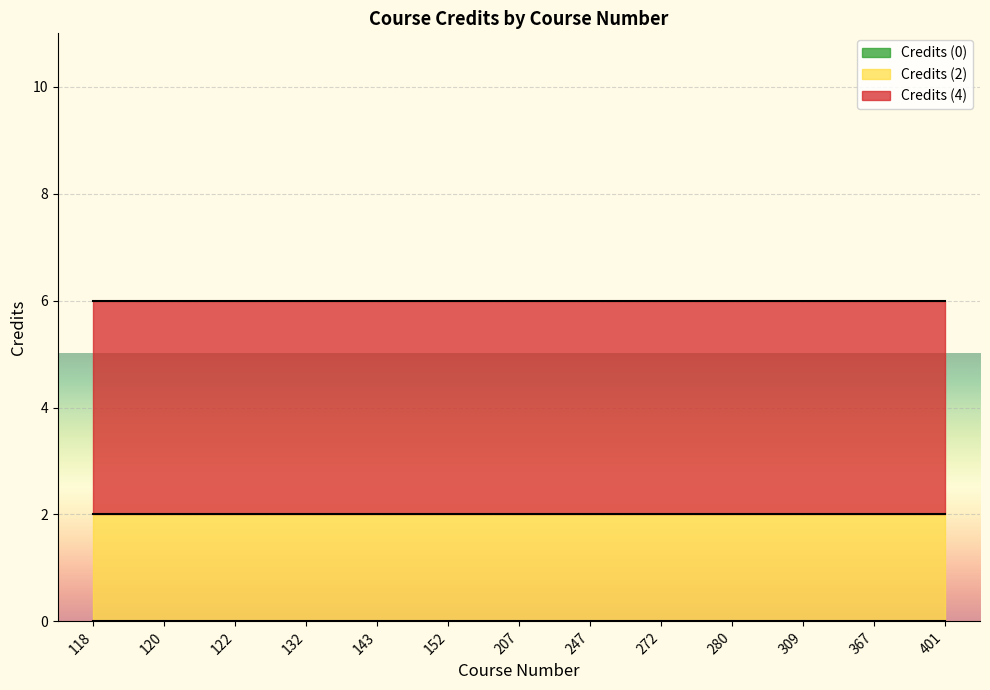

What are all the series names shown in the legend?

Credits (4), Credits (2), Credits (0)